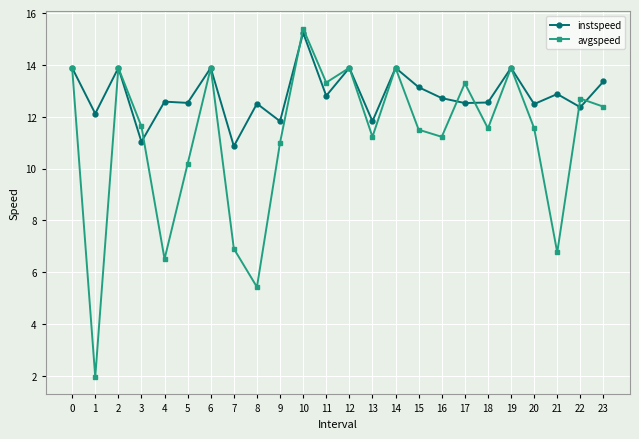

True or false: instspeed has more than 1 interior local peaks.

True